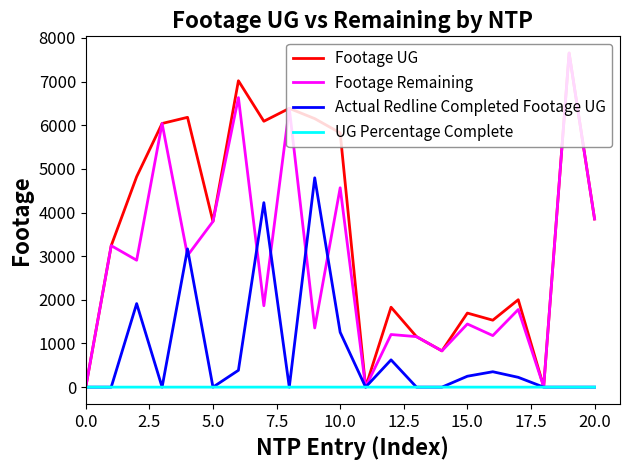

What is the sum of all Actual Redline Completed Footage UG values?

17200.0